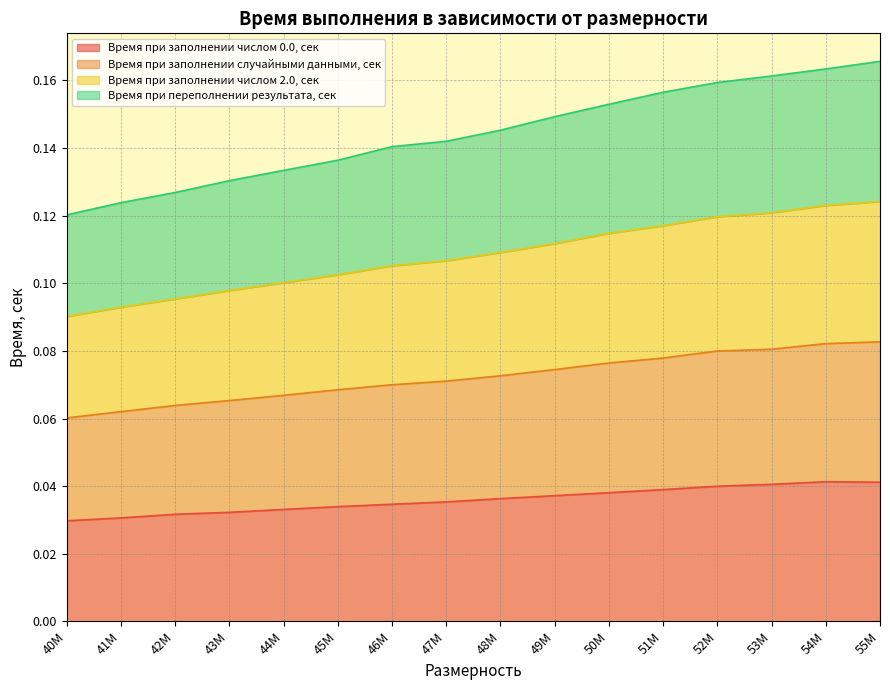

True or false: Время при заполнении числом 0.0, сек and Время при заполнении числом 2.0, сек intersect in this chart.

False